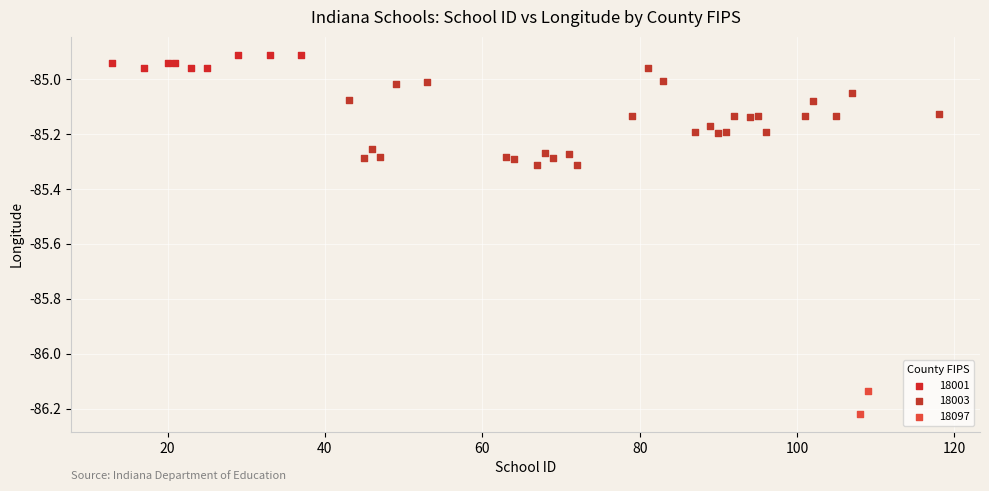

What are all the series names shown in the legend?

18001, 18003, 18097